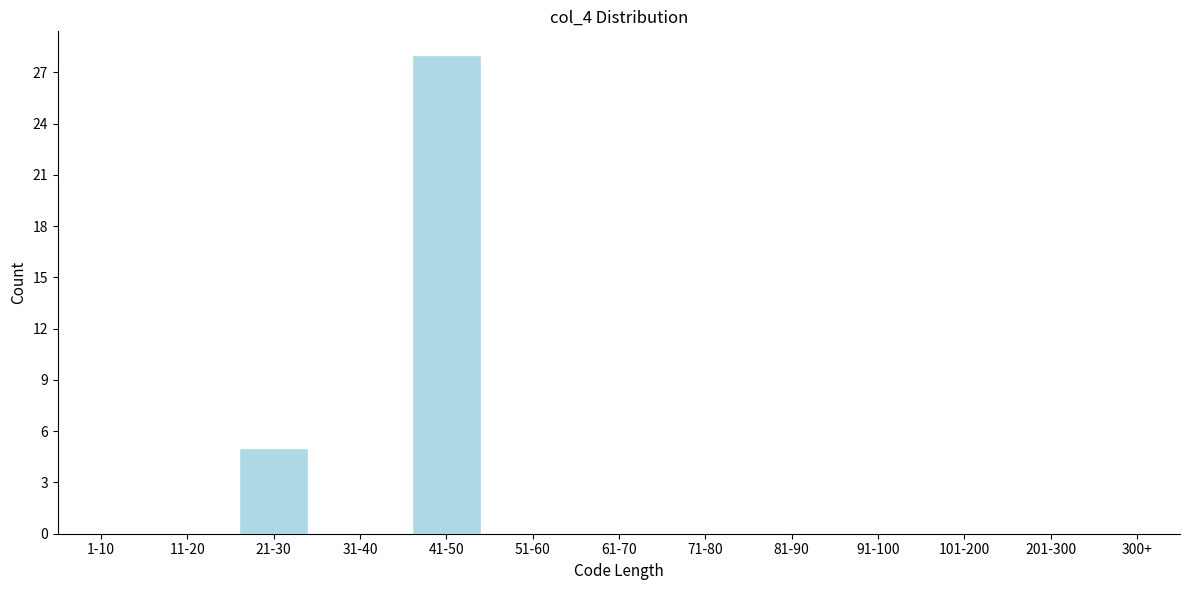

Reading right to left, extract all data points from this chart.

300+=0	201-300=0	101-200=0	91-100=0	81-90=0	71-80=0	61-70=0	51-60=0	41-50=28	31-40=0	21-30=5	11-20=0	1-10=0